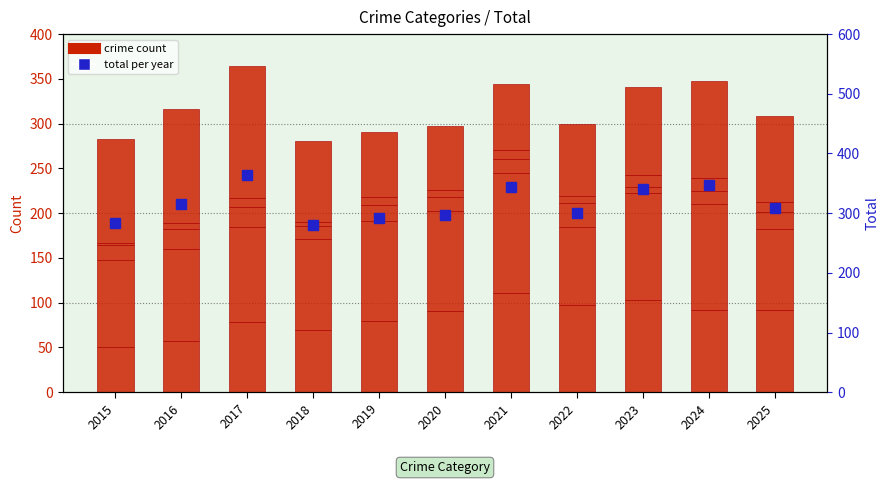

Between 2017 and 2020, which series saw the biggest shift?

Robbery